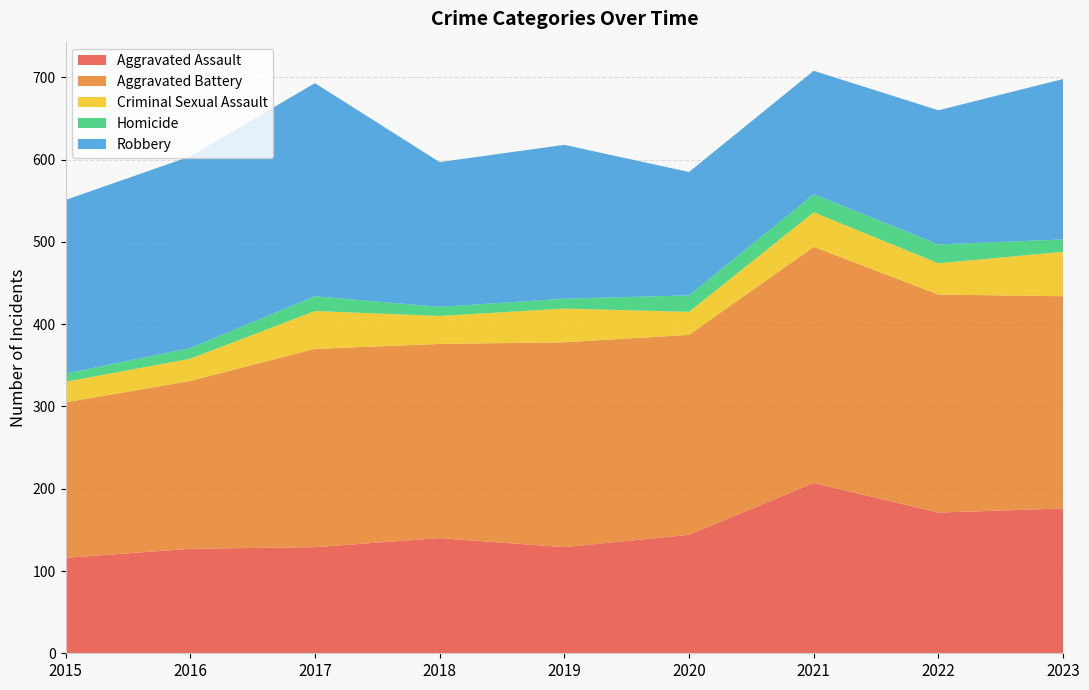

Reading right to left, transcribe all the data shown in this chart.

Aggravated Assault: 2023=176	2022=171	2021=207	2020=144	2019=129	2018=140	2017=129	2016=127	2015=116
Aggravated Battery: 2023=258	2022=265	2021=287	2020=243	2019=249	2018=236	2017=241	2016=204	2015=189
Criminal Sexual Assault: 2023=54	2022=38	2021=42	2020=28	2019=41	2018=34	2017=46	2016=27	2015=25
Homicide: 2023=15	2022=23	2021=22	2020=20	2019=12	2018=11	2017=18	2016=13	2015=10
Robbery: 2023=195	2022=163	2021=150	2020=150	2019=187	2018=176	2017=259	2016=233	2015=211